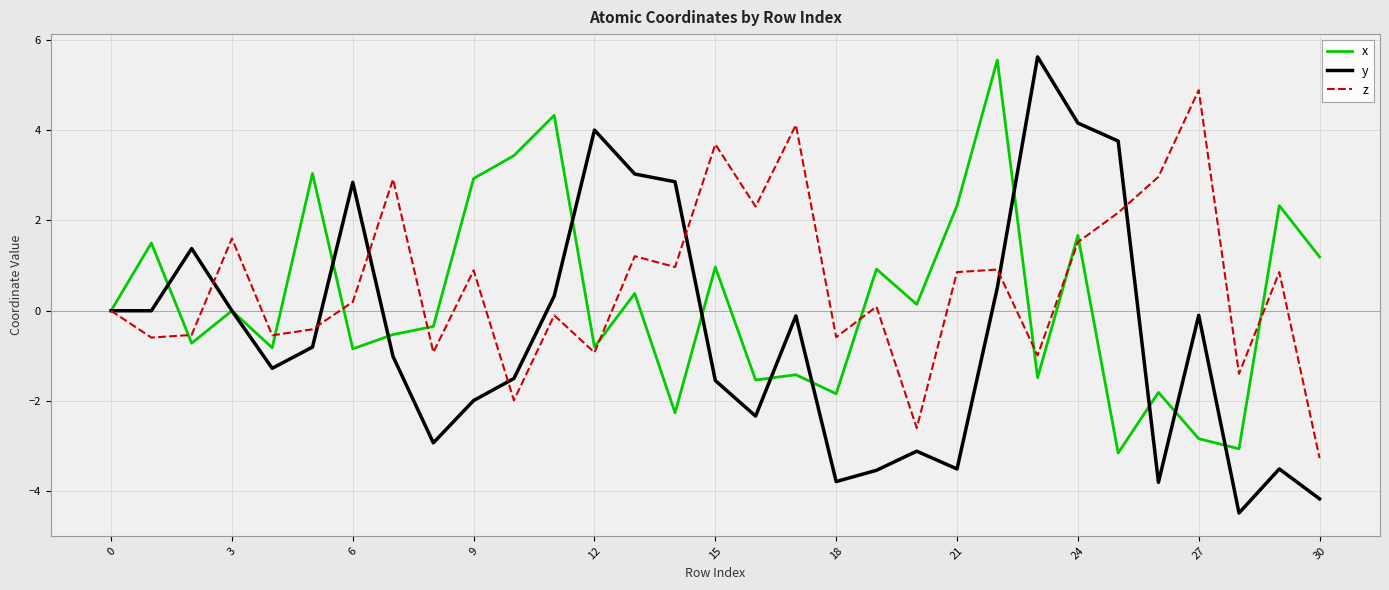

What is the maximum value shown in the chart?

5.6